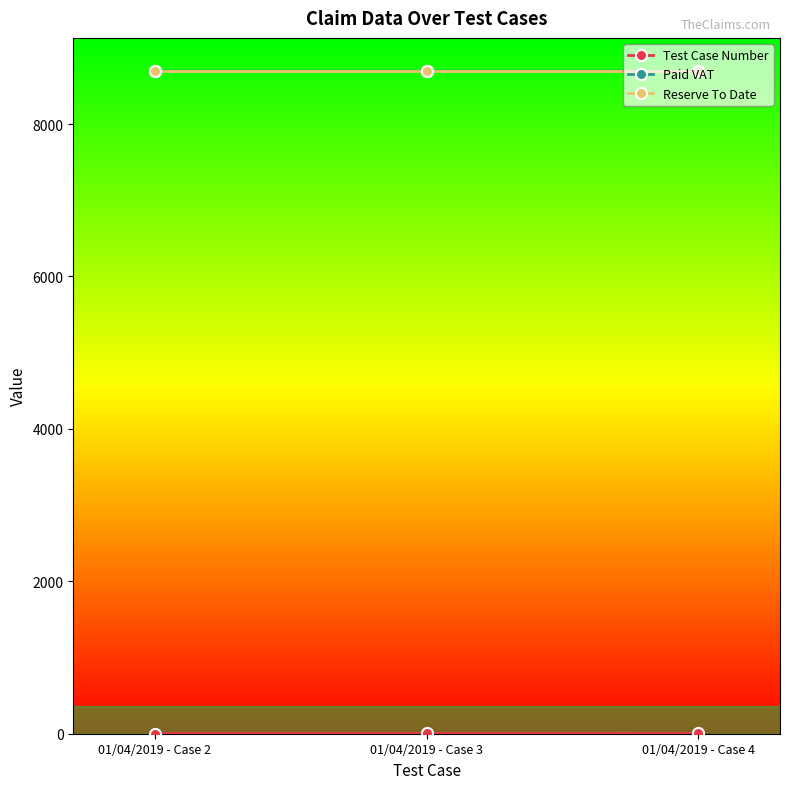

The value of Paid VAT at 01/04/2019 - Case 4 is 8695.7. True or false?

True